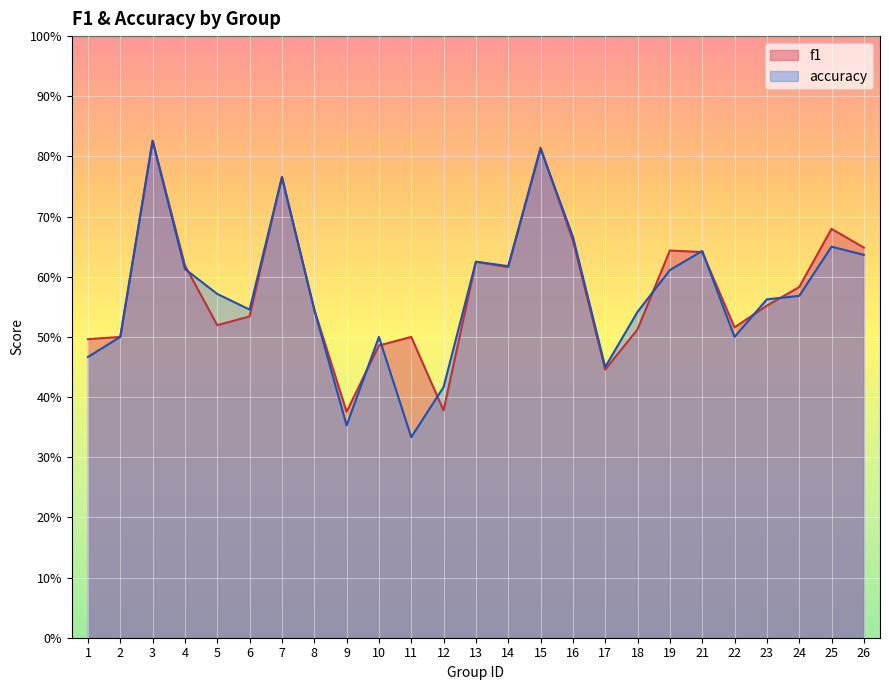

Reading left to right, list all the values displayed in this chart.

f1: 1=0.5	2=0.5	3=0.8	4=0.6	5=0.5	6=0.5	7=0.8	8=0.5	9=0.4	10=0.5	11=0.5	12=0.4	13=0.6	14=0.6	15=0.8	16=0.7	17=0.4	18=0.5	19=0.6	21=0.6	22=0.5	23=0.6	24=0.6	25=0.7	26=0.6
accuracy: 1=0.5	2=0.5	3=0.8	4=0.6	5=0.6	6=0.5	7=0.8	8=0.5	9=0.4	10=0.5	11=0.3	12=0.4	13=0.6	14=0.6	15=0.8	16=0.7	17=0.5	18=0.5	19=0.6	21=0.6	22=0.5	23=0.6	24=0.6	25=0.7	26=0.6